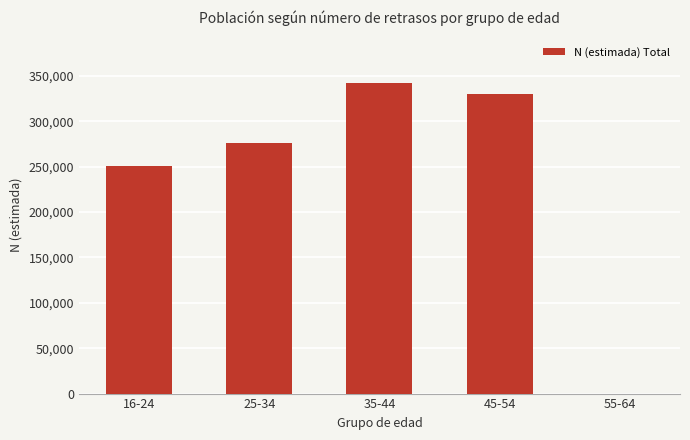

Approximately how many times larger is the value at 16-24 compared to 35-44?

0.7